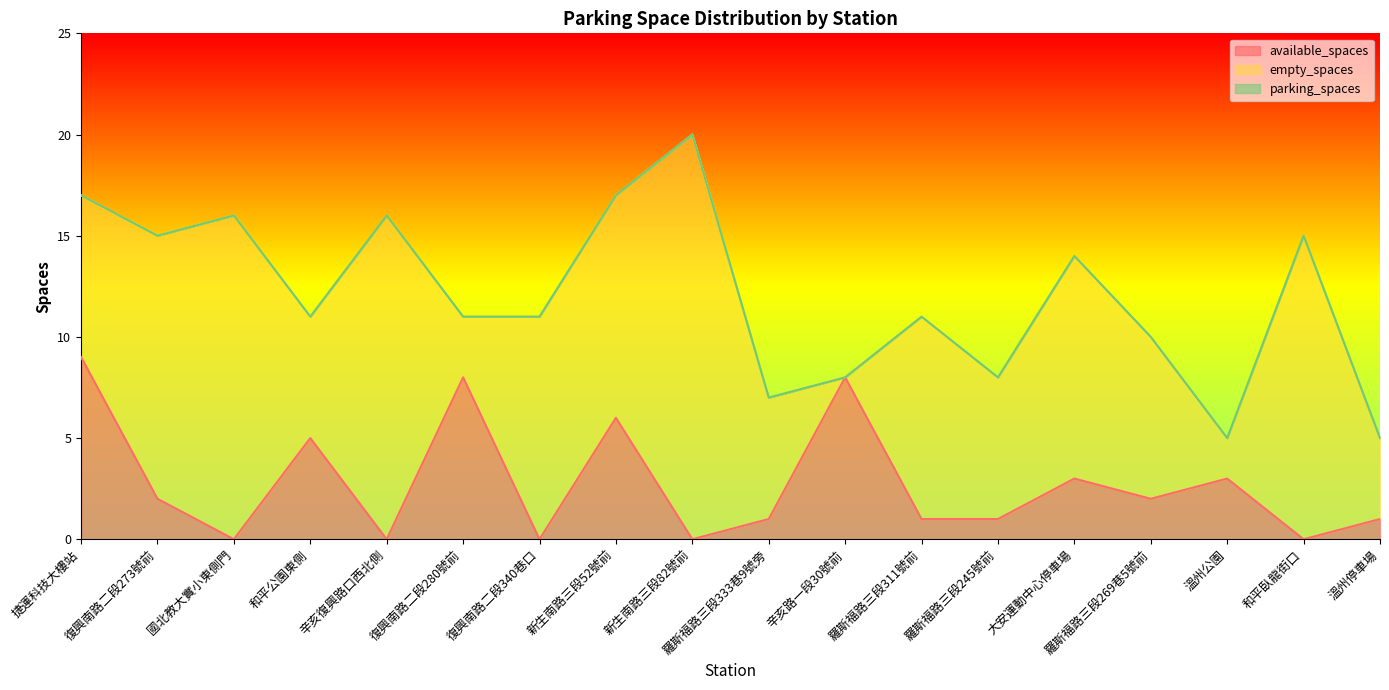

The value of available_spaces at 羅斯福路三段245號前 is 2. True or false?

False